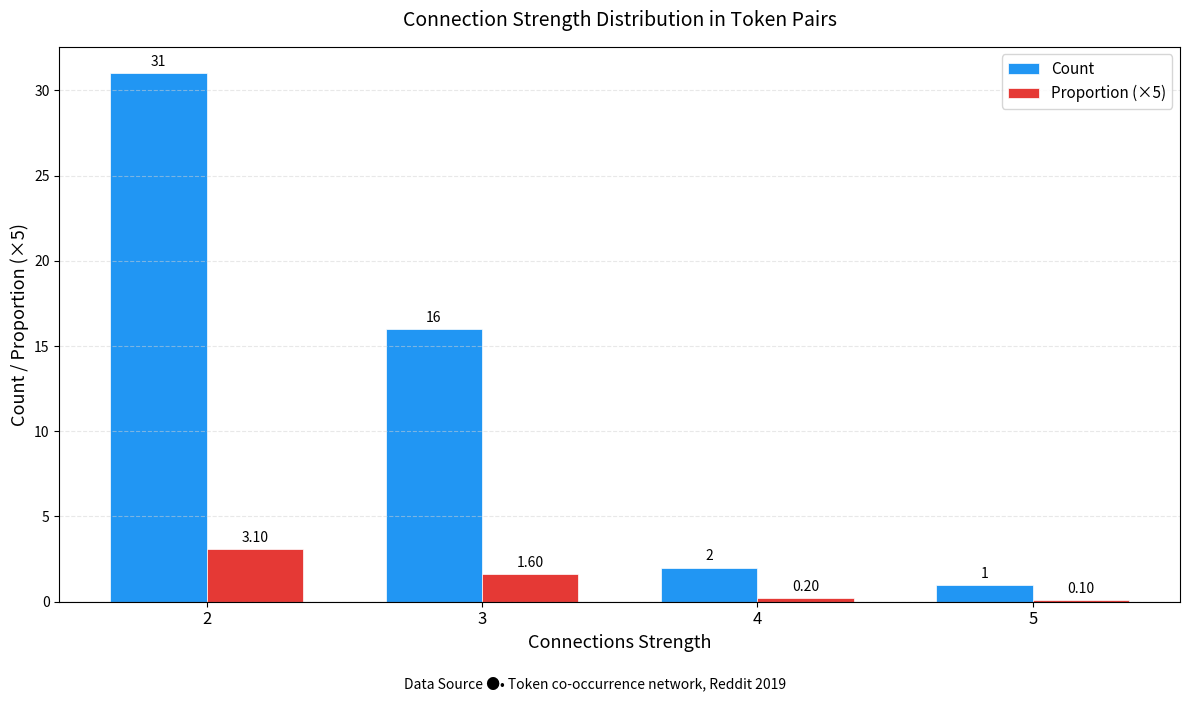

List the series in order of their peak value, lowest first.

Proportion (×5), Count